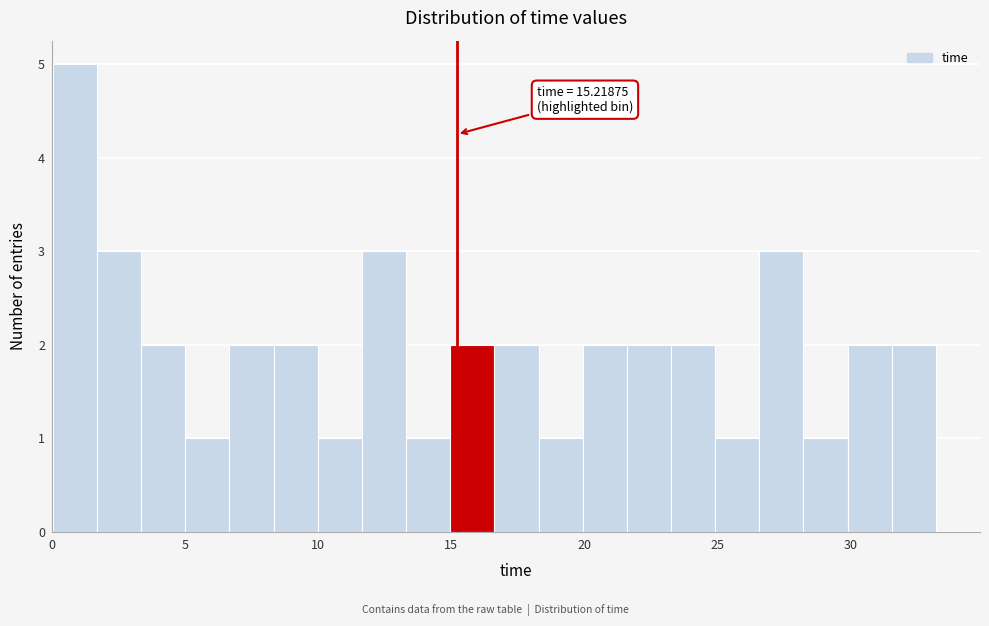

Read against the x-axis, roughly where is the centre of the tallest bar?

1.0